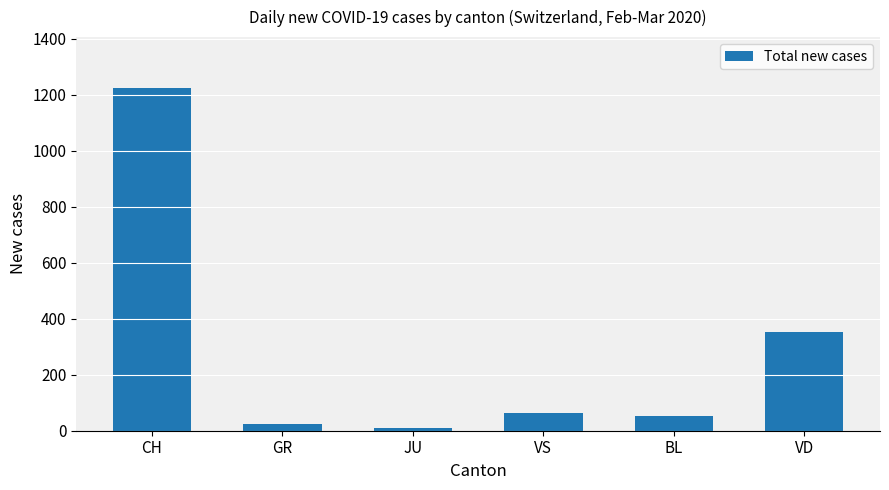

What is the difference between the maximum and minimum values?

1212